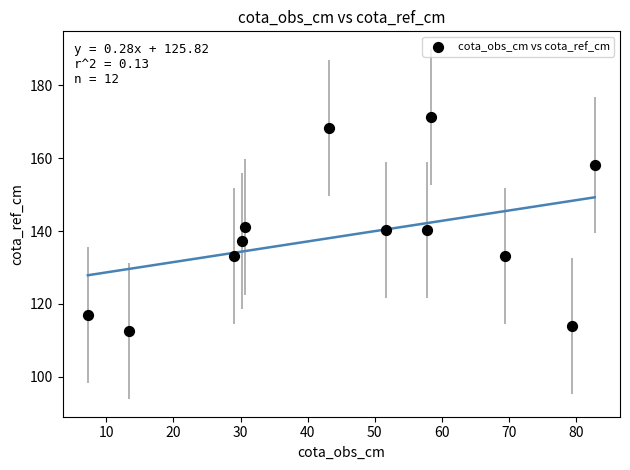

What is the range of X values (max minus min)?

75.5